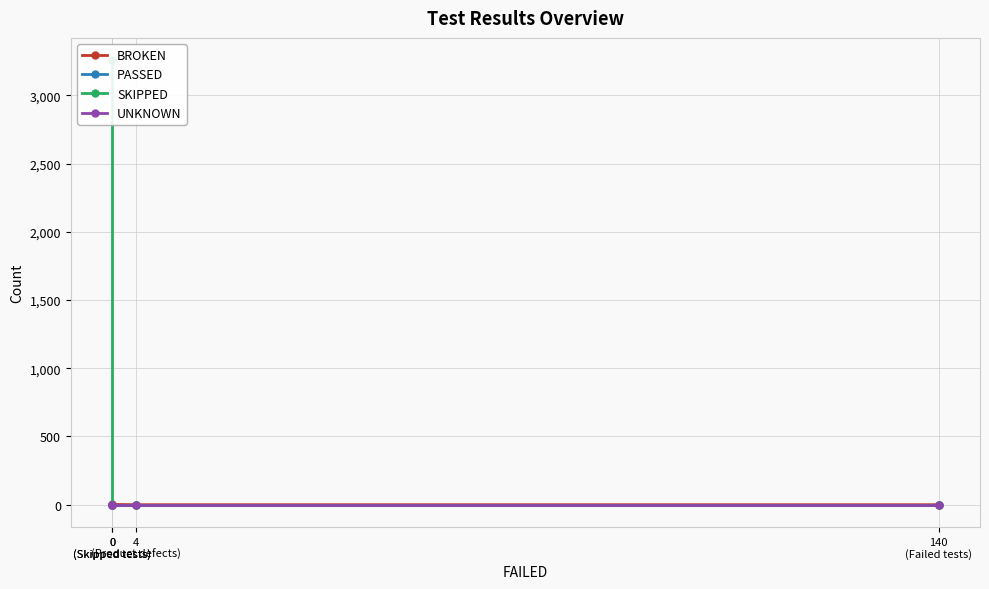

Which label corresponds to the largest value in the chart?

0
(Skipped tests)